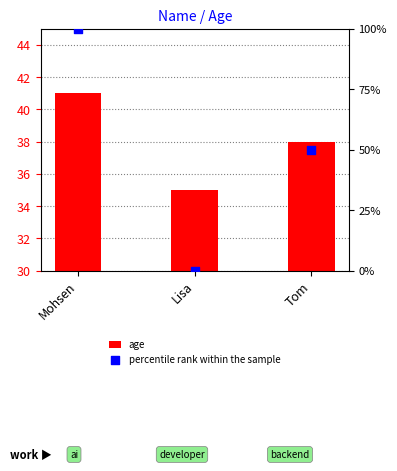

Which series has the largest Y range (max minus min)?

percentile rank within the sample